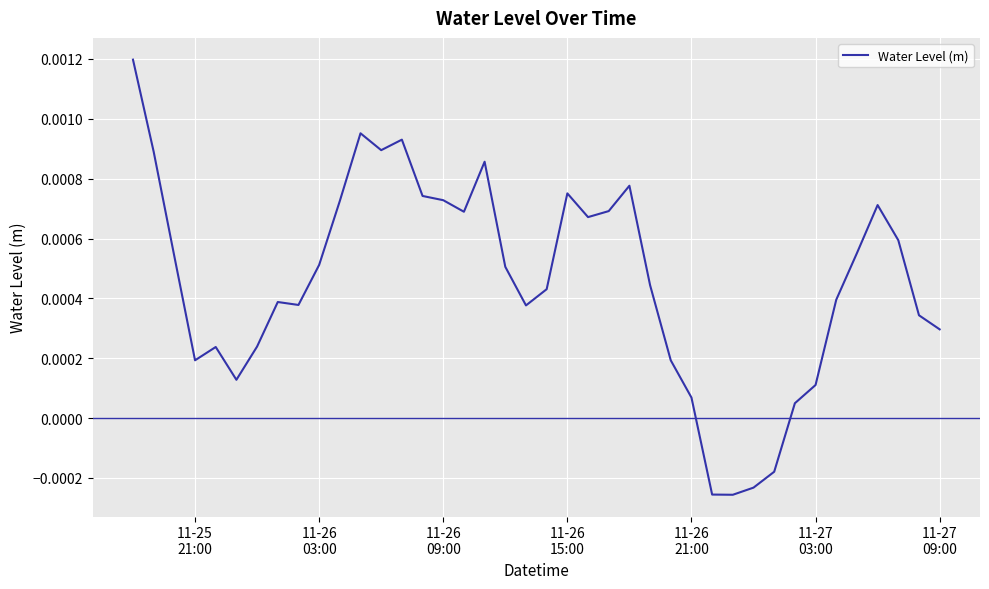

Count the number of categories in the chart.

40